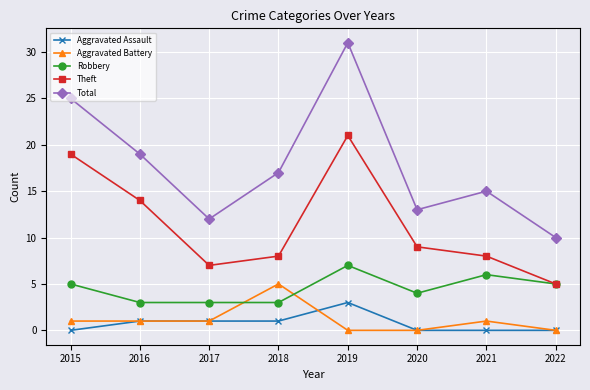

True or false: Total and Aggravated Assault cross at least once.

False